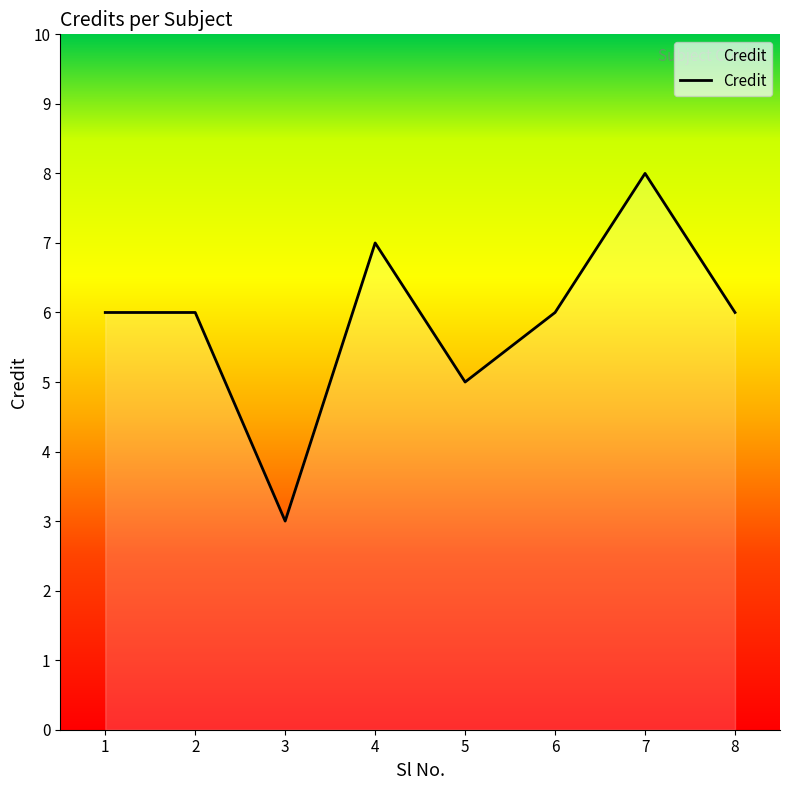

True or false: there are more than 1 points higher than both neighbors.

True